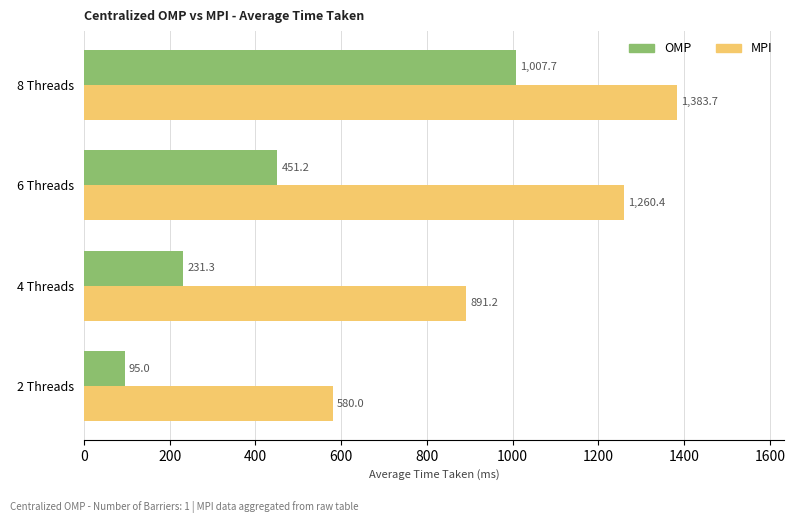

How many values in the MPI series exceed 1260?

2